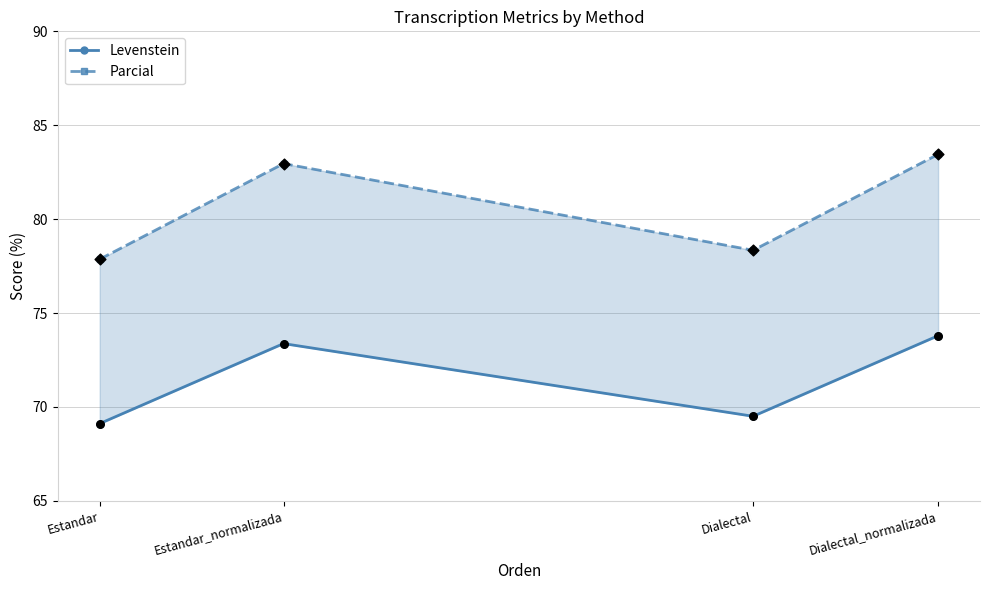

Which series reaches the minimum Y coordinate?

Levenstein